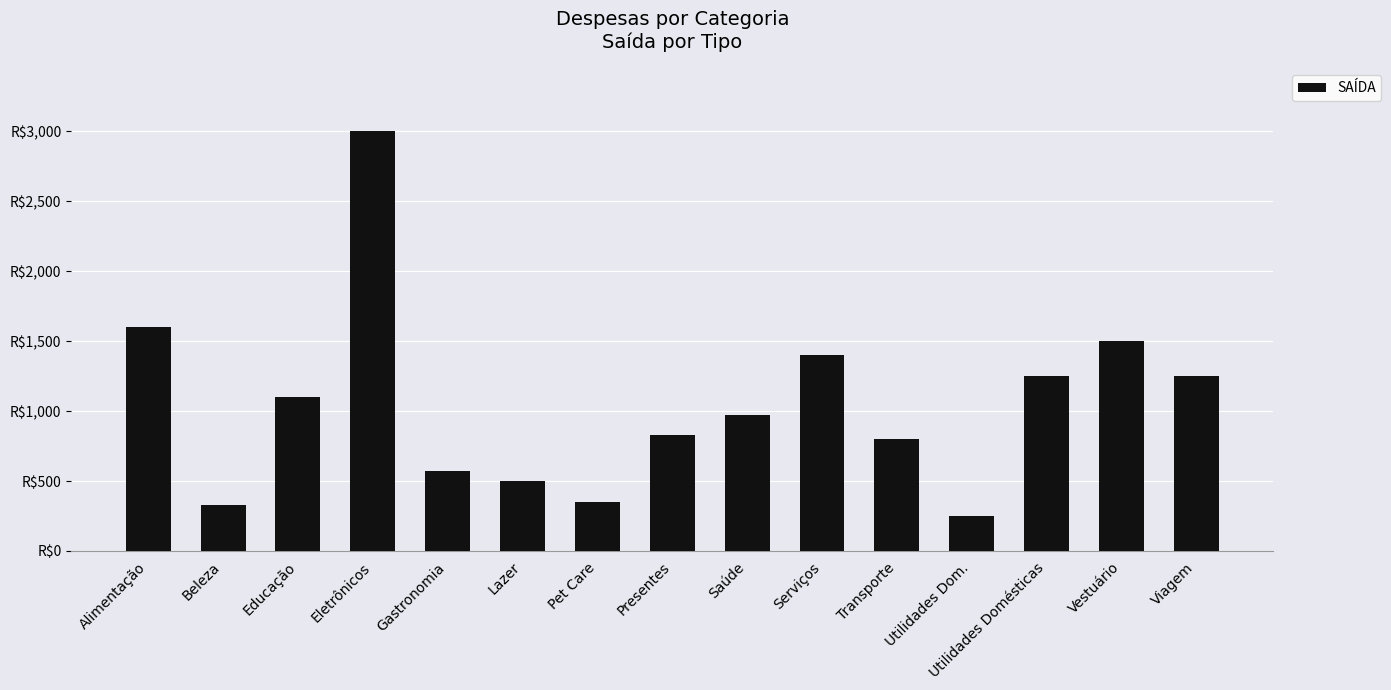

Between Alimentação and Pet Care, which is larger?

Alimentação